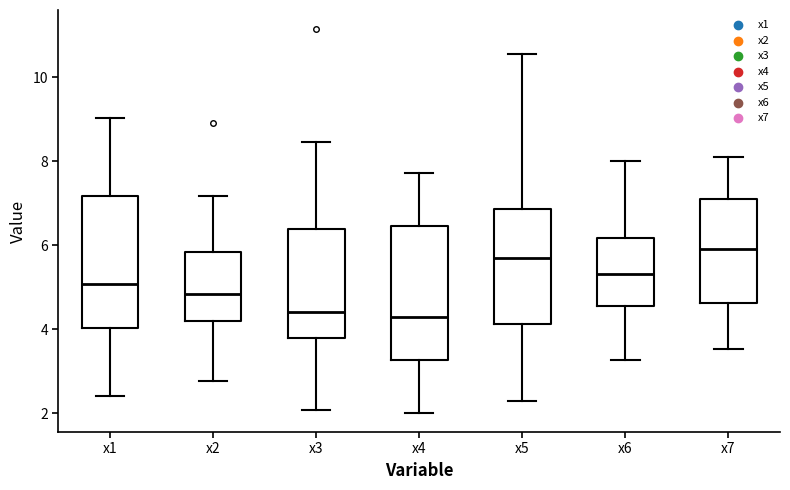

Reading left to right, read every box against the y-axis: the position of its median line, the range the box covers, and the ends of its whiskers. The values are not printed on the chart, so give them approximately, as read against the axis.

x1: median 5.0, box 4.0 to 7.2, whiskers 2.4 to 9.0
x2: median 4.8, box 4.2 to 5.8, whiskers 2.8 to 7.2
x3: median 4.4, box 3.8 to 6.4, whiskers 2.0 to 8.4
x4: median 4.4, box 3.2 to 6.4, whiskers 2.0 to 7.8
x5: median 5.8, box 4.2 to 6.8, whiskers 2.2 to 10.6
x6: median 5.4, box 4.6 to 6.2, whiskers 3.2 to 8.0
x7: median 6.0, box 4.6 to 7.0, whiskers 3.6 to 8.2